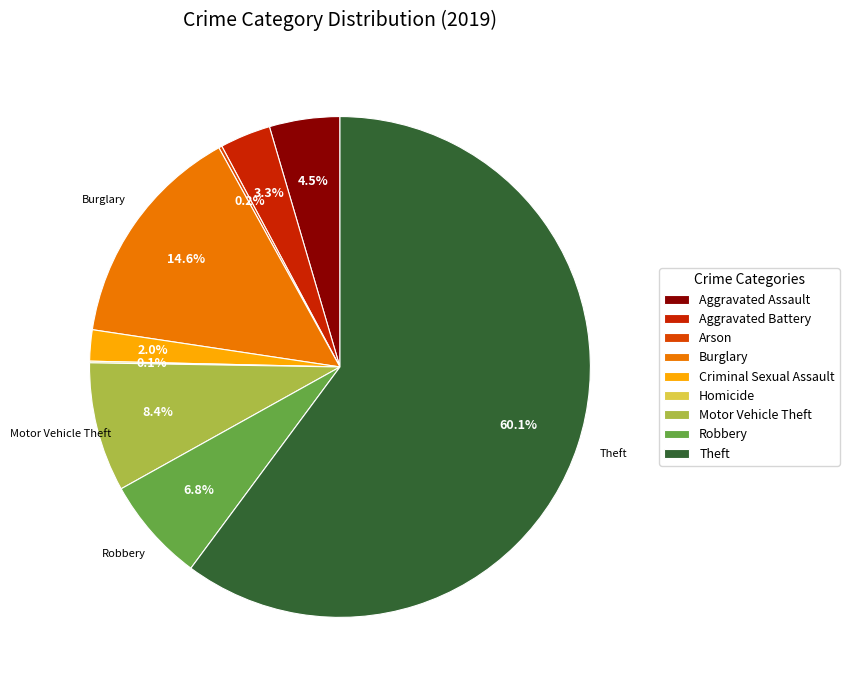

What percentage do Burglary and Homicide together represent?

14.7%